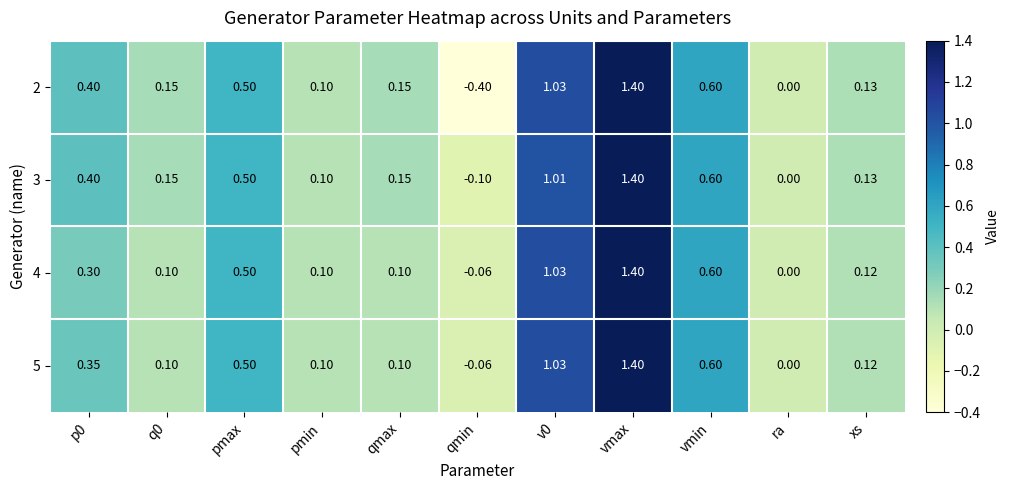

Which category has the lowest value in the 2 series?

qmin